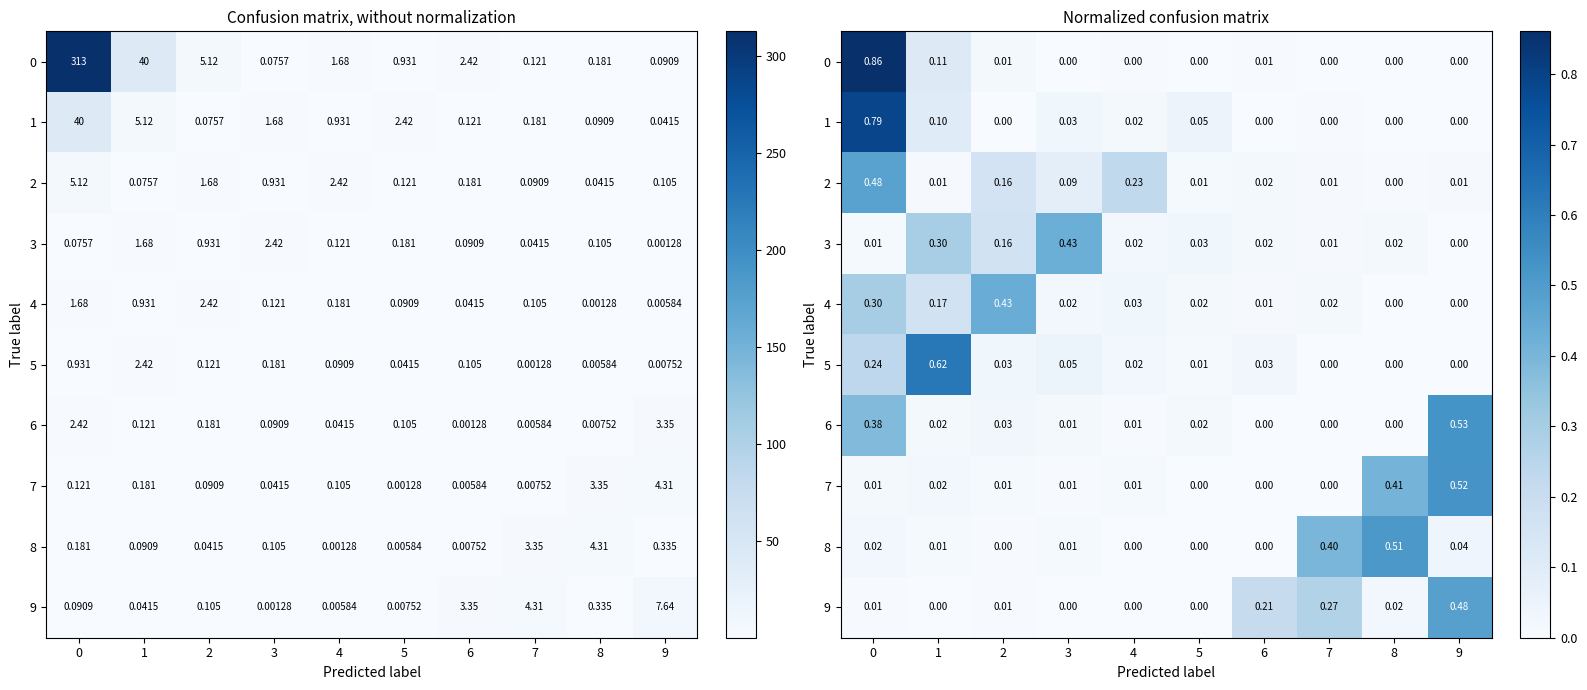

At which label does 6 reach its peak?

9